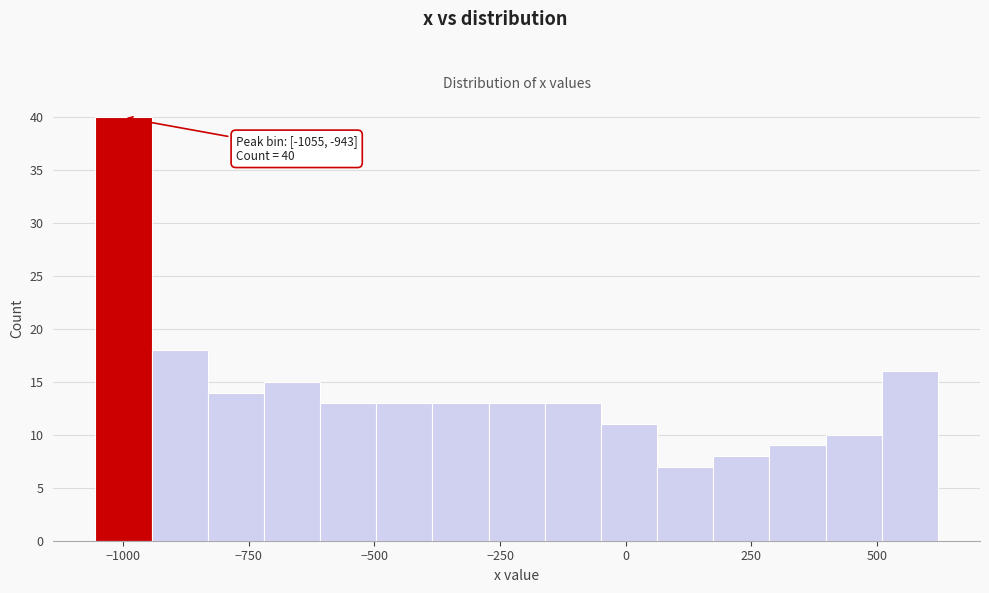

Read against the x-axis, roughly where is the centre of the tallest bar?

-1000